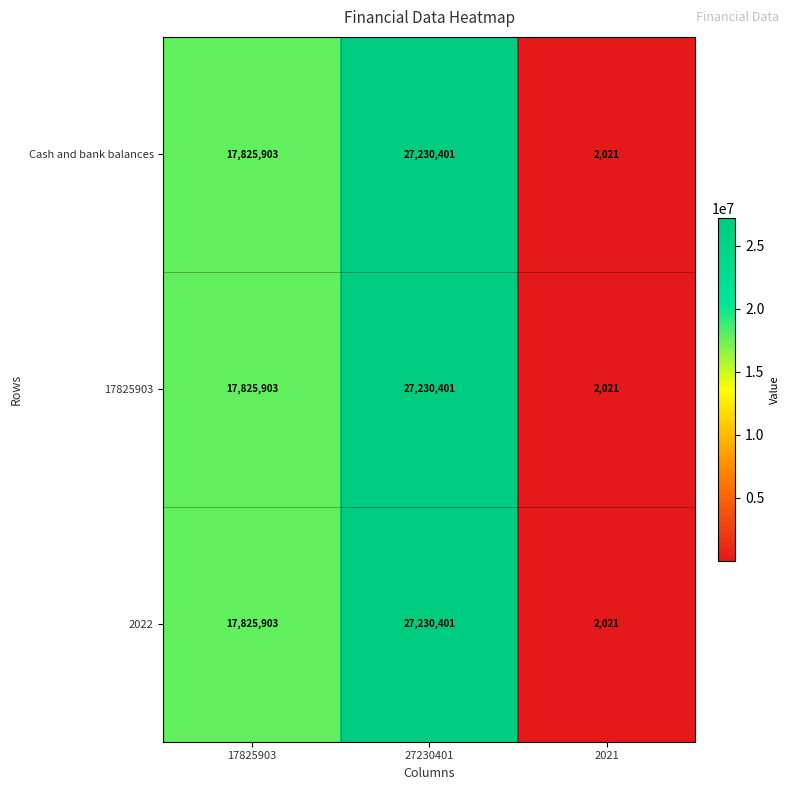

At how many categories does at least one series exceed 25770466?

1